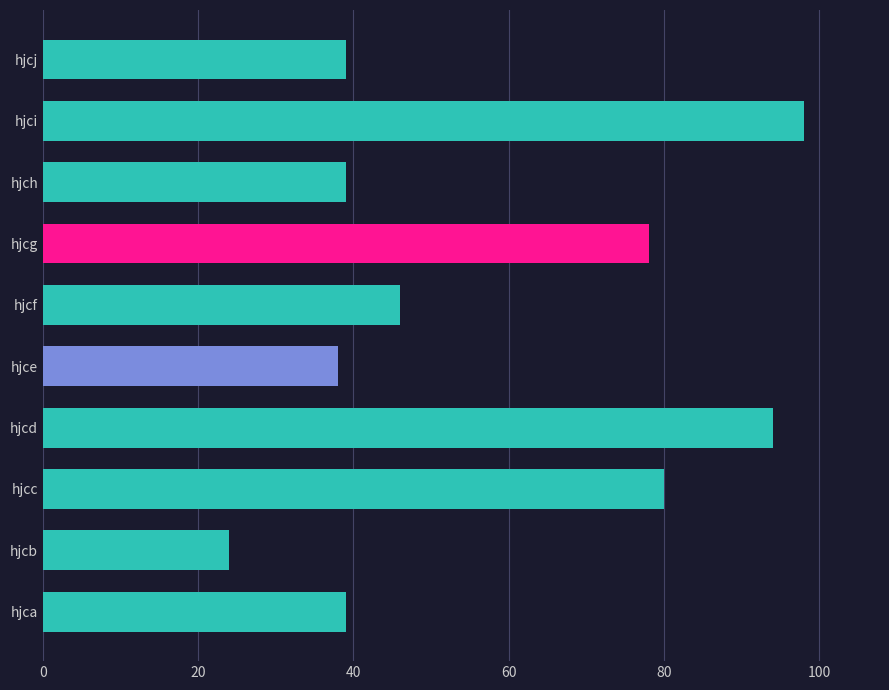

What is the maximum value shown in the chart?

98